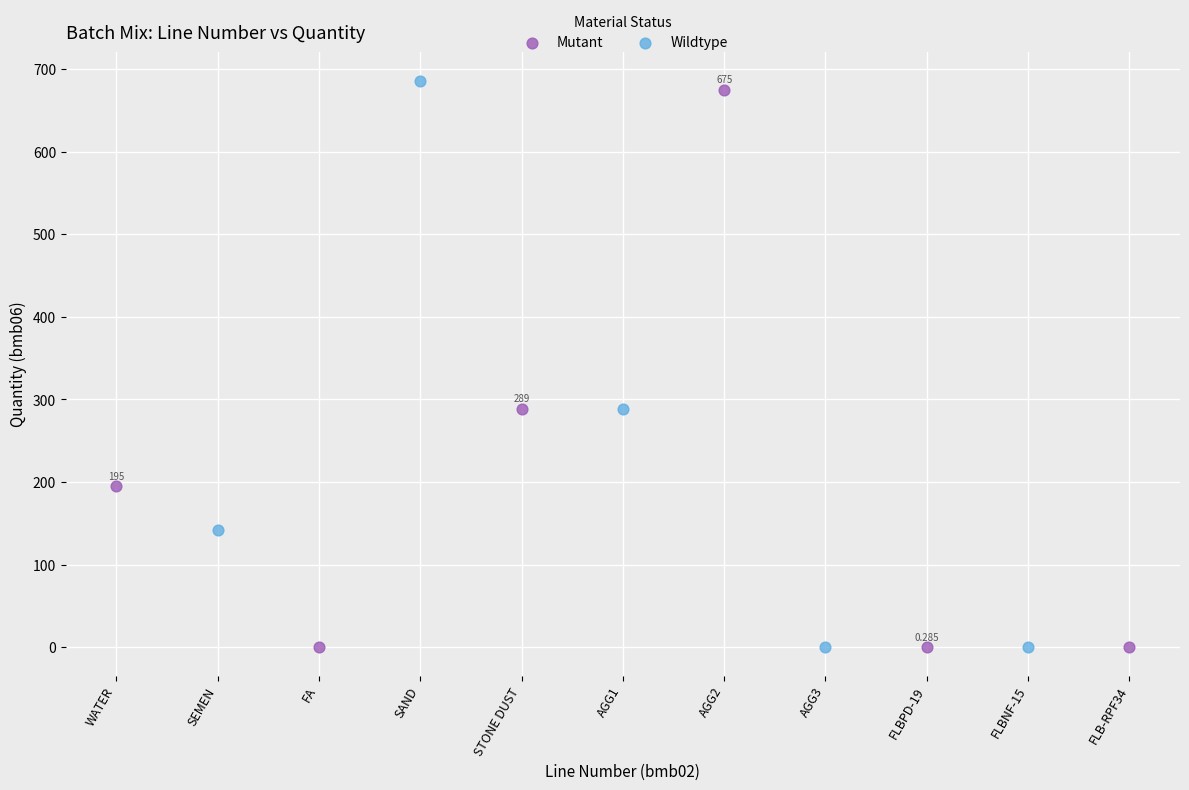

Which series contains the highest Y value?

Wildtype